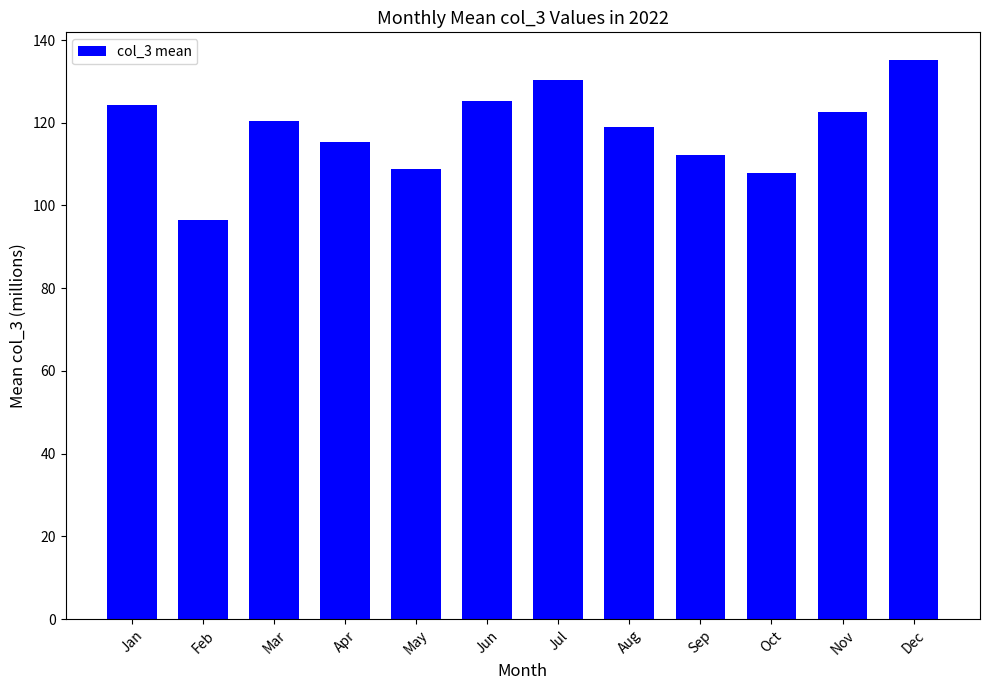

At which category does the chart reach its minimum across all series?

Feb